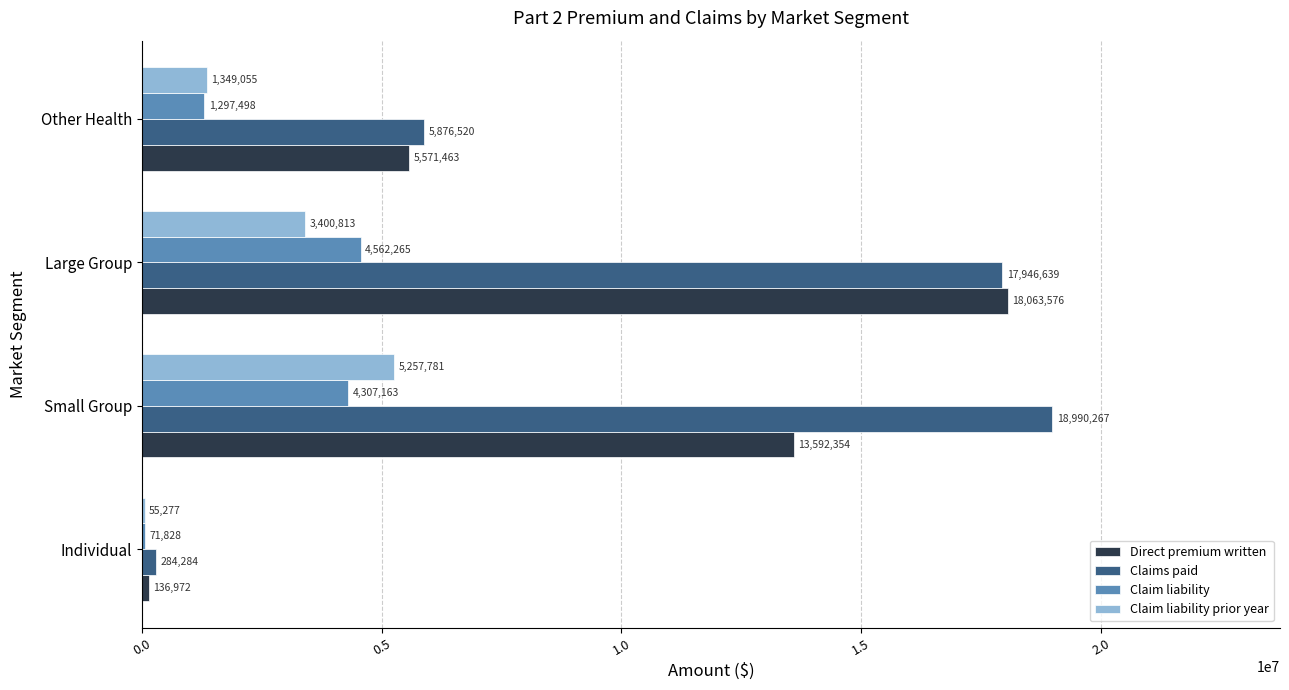

What is the highest value of the Claim liability prior year series?

5257781